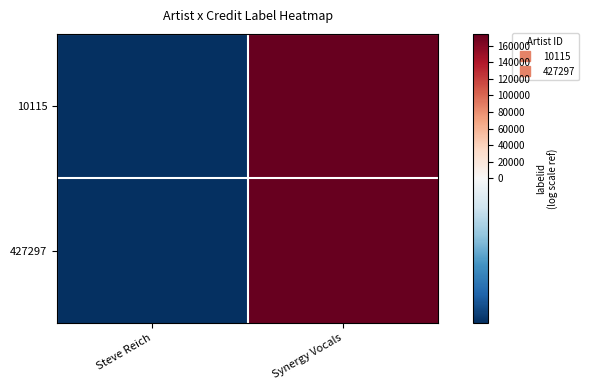

Reading right to left, transcribe all the data shown in this chart.

10115: Synergy Vocals=174131	Steve Reich=-1
427297: Synergy Vocals=174131	Steve Reich=-1